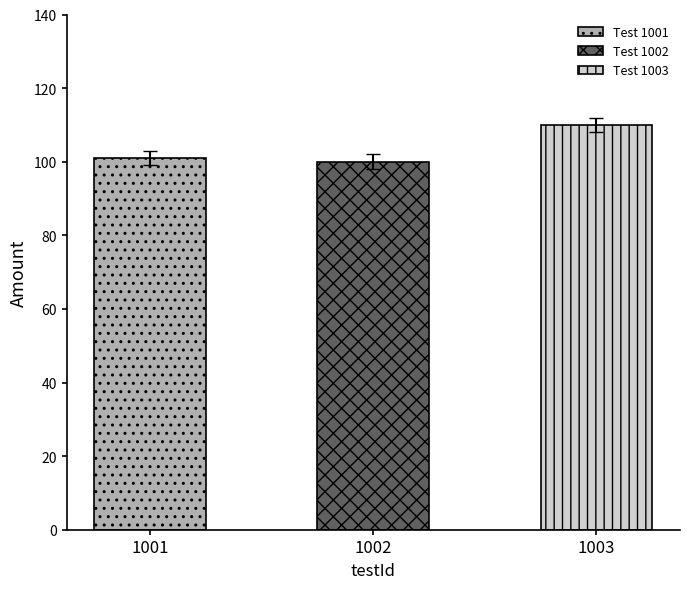

Where is the data nearest to the value 103?

1001